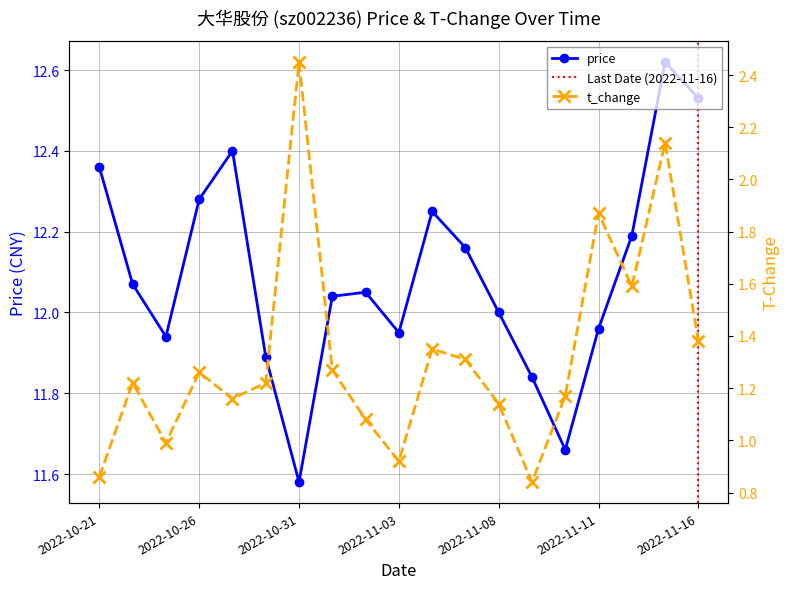

What is the total value across all series at 2022-11-02?

13.1